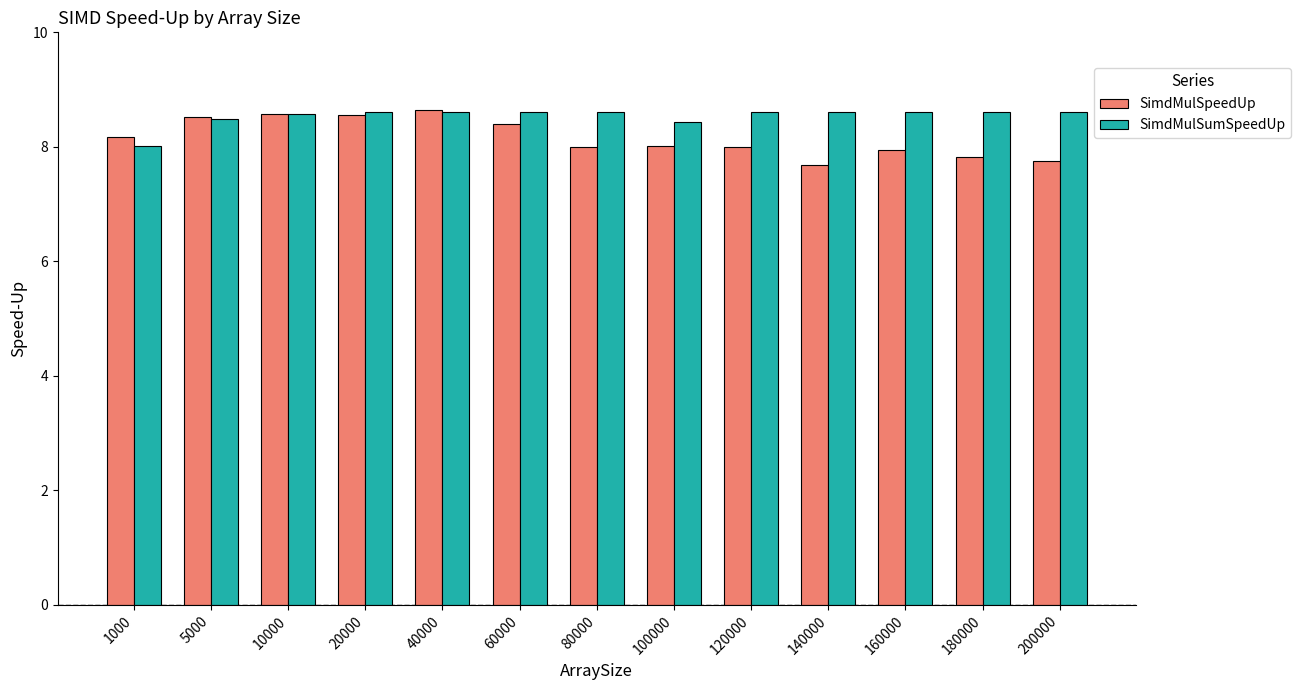

What is the smallest value displayed?

7.7